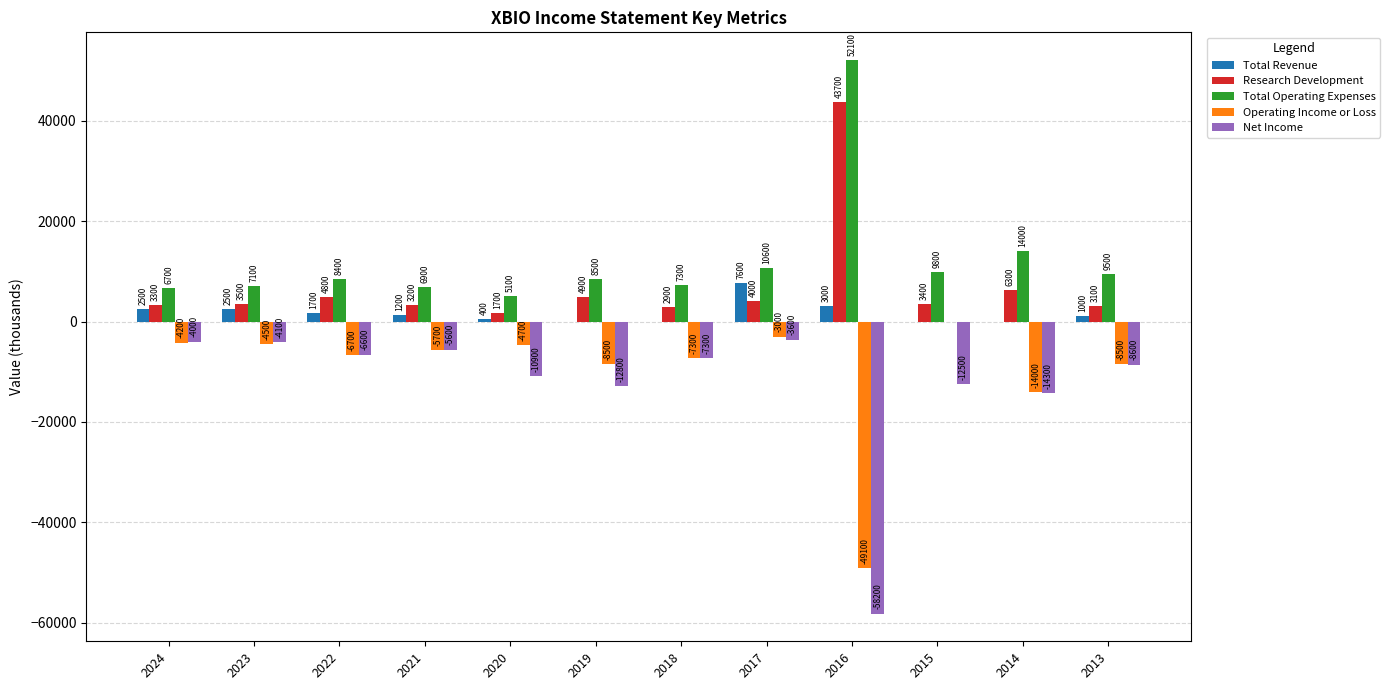

What is the sum of the Operating Income or Loss values at 2014 and 2019?

-22500